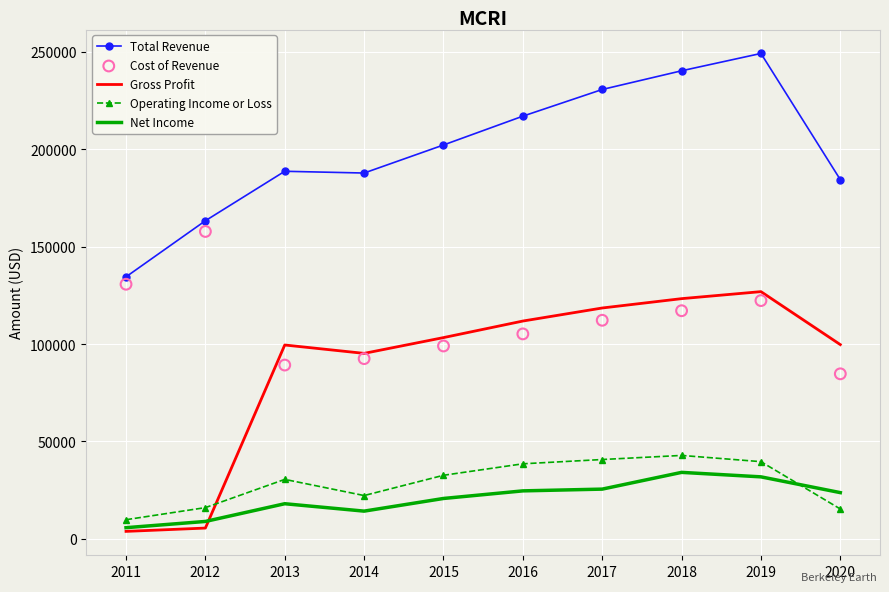

At which category is the sum across all series the highest?

2019